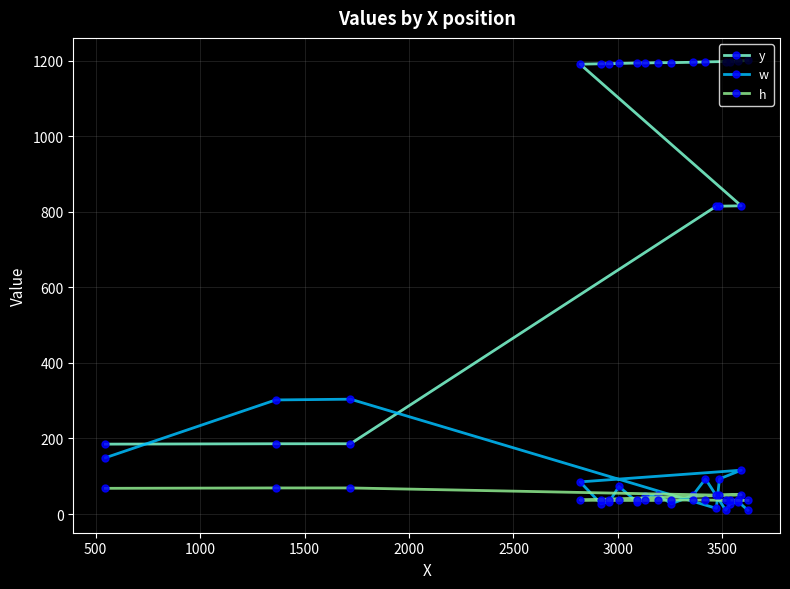

At how many categories does at least one series exceed 537?

17